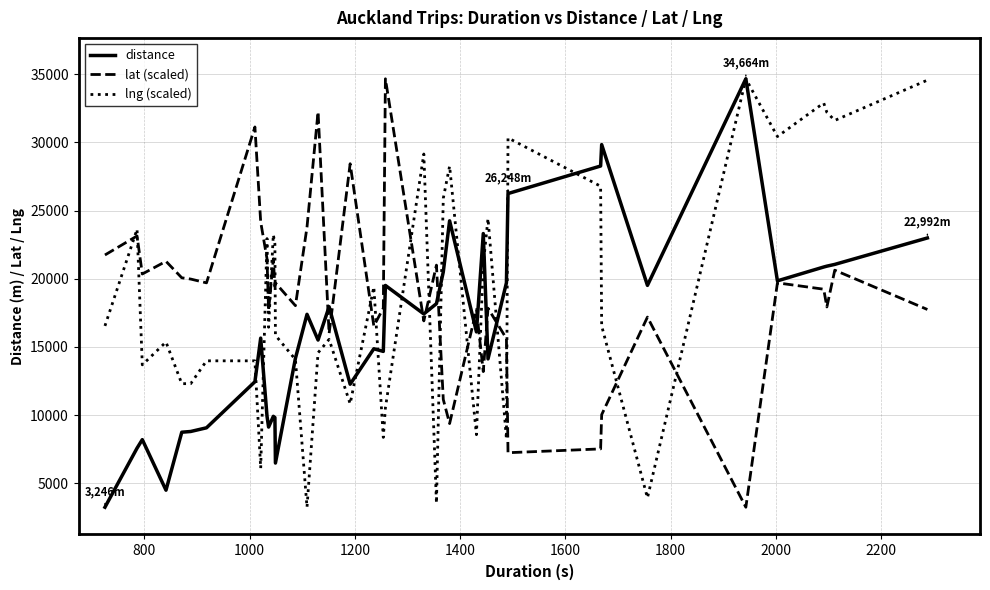

True or false: lat (scaled) and lng (scaled) intersect in this chart.

True